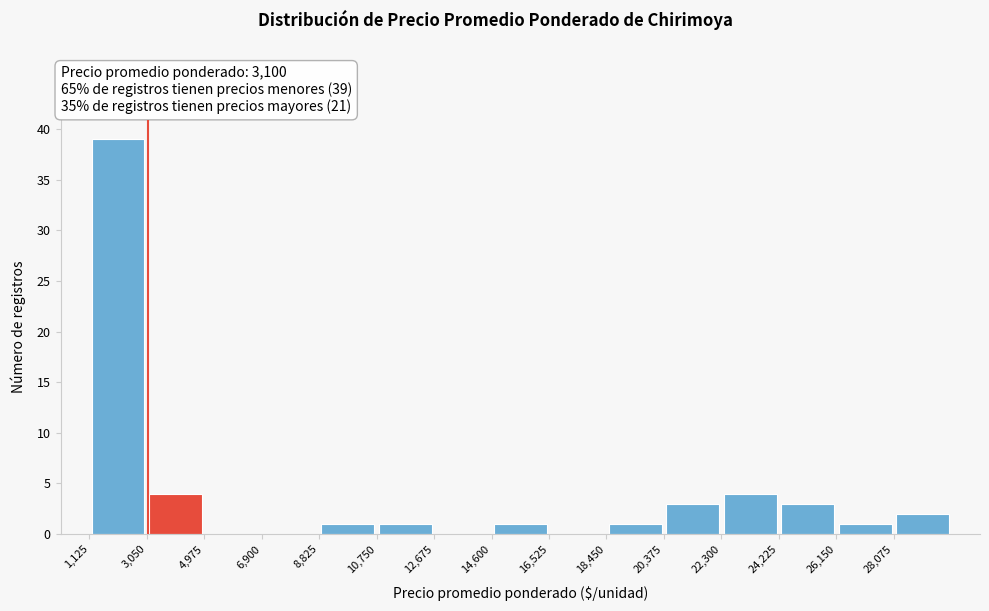

Over which range of the x-axis is the bar tallest?

1200 to 3000